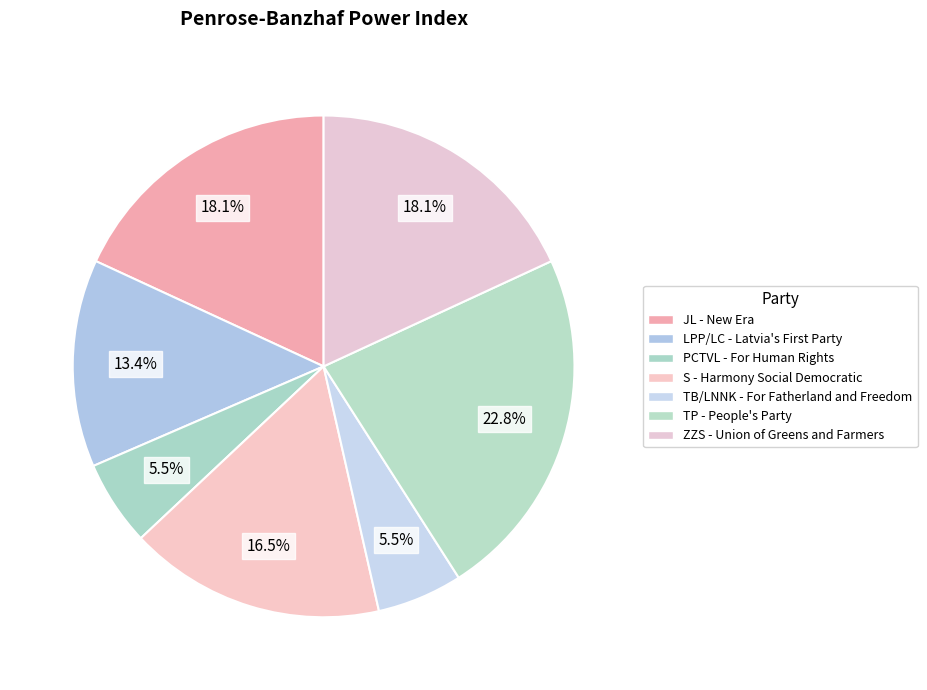

Which category has the smallest portion of the pie?

PCTVL - For Human Rights